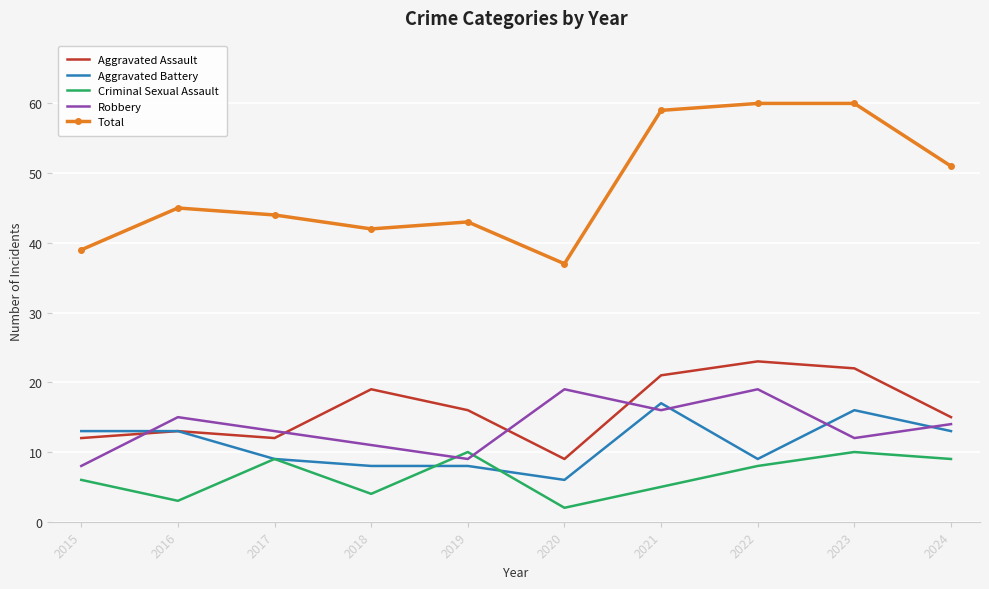

What is the minimum value for Aggravated Assault?

9